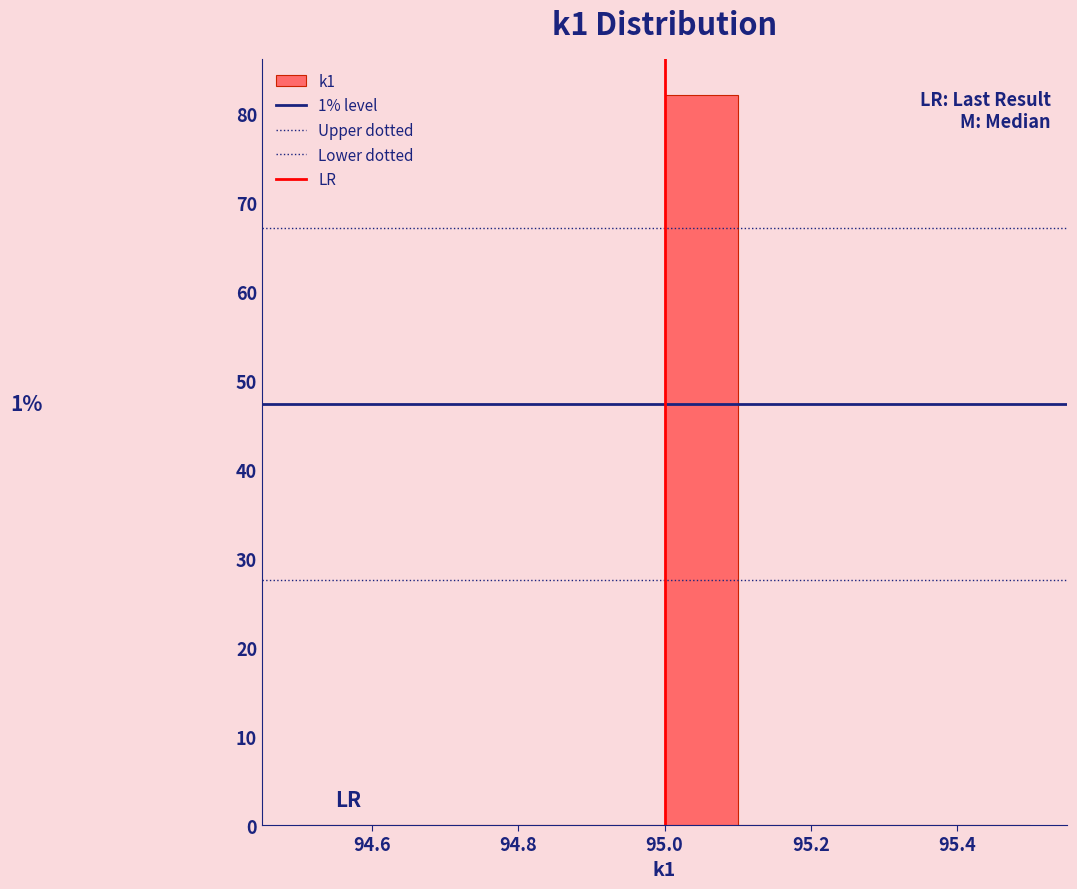

Which range on the x-axis has the tallest bar?

95.0 to 95.1